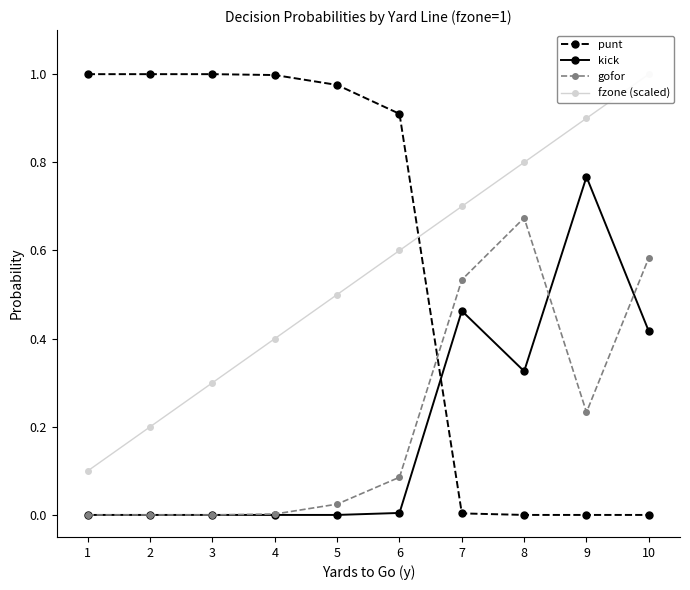

Which category has the lowest value in the kick series?

1